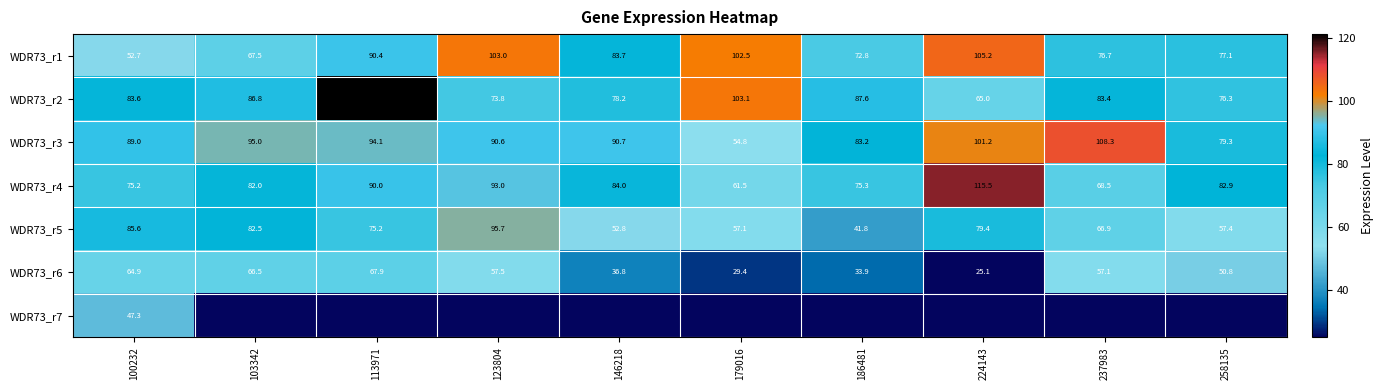

List the labels in order of WDR73_r6 value, smallest first.

224143, 179016, 186481, 146218, 258135, 237983, 123804, 100232, 103342, 113971